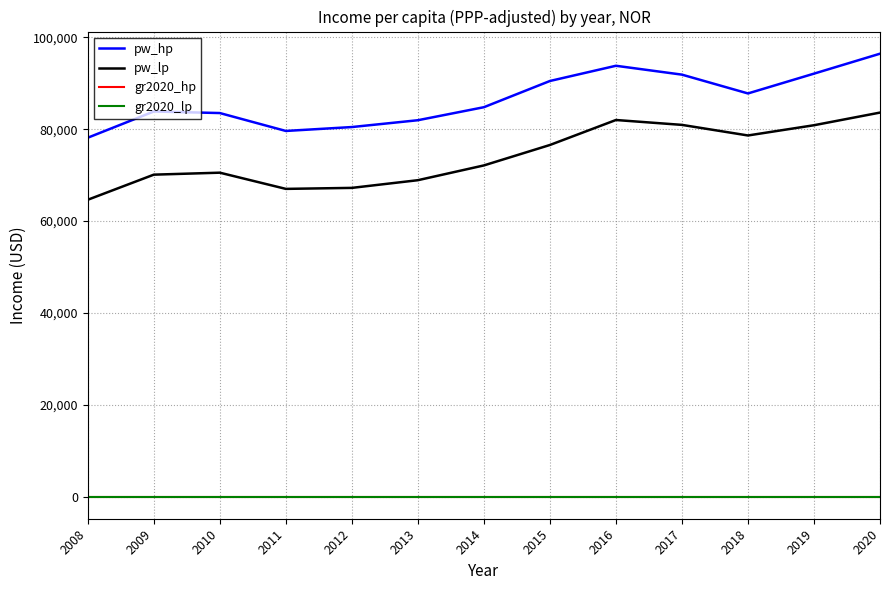

Between 2009 and 2017, which series saw the biggest shift?

pw_lp